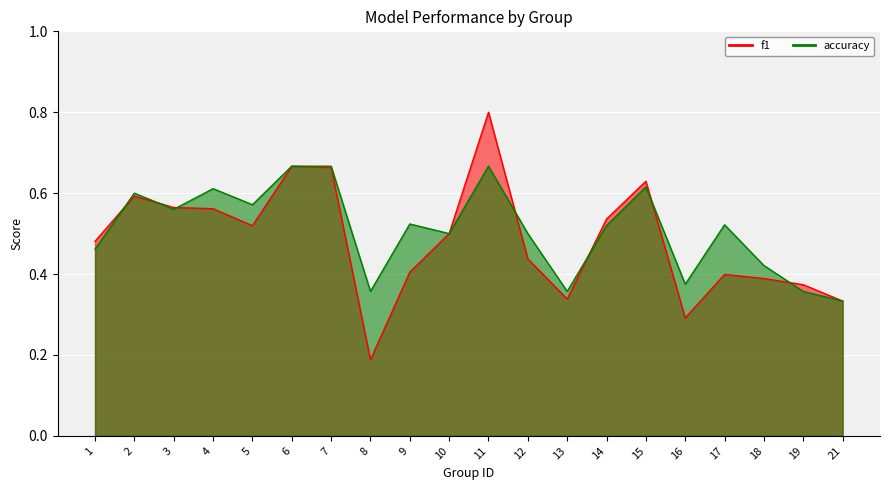

Reading left to right, what are all the values shown in this chart?

f1: 0.5	0.6	0.6	0.6	0.5	0.7	0.7	0.2	0.4	0.5	0.8	0.4	0.3	0.5	0.6	0.3	0.4	0.4	0.4	0.3
accuracy: 0.5	0.6	0.6	0.6	0.6	0.7	0.7	0.4	0.5	0.5	0.7	0.5	0.4	0.5	0.6	0.4	0.5	0.4	0.4	0.3